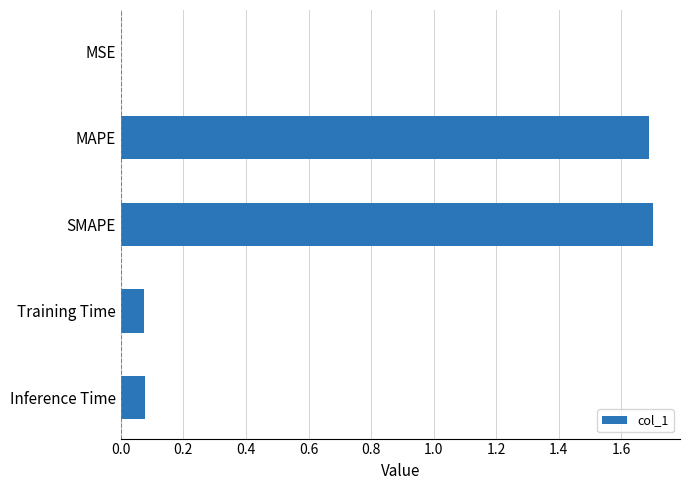

What is the maximum value shown in the chart?

1.7